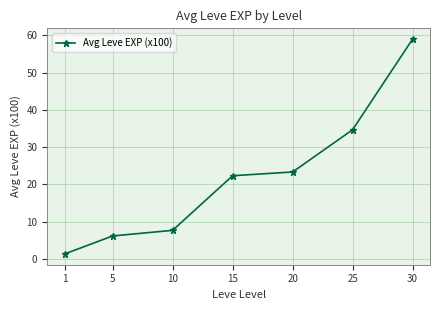

Which category has the lowest value across all series?

1